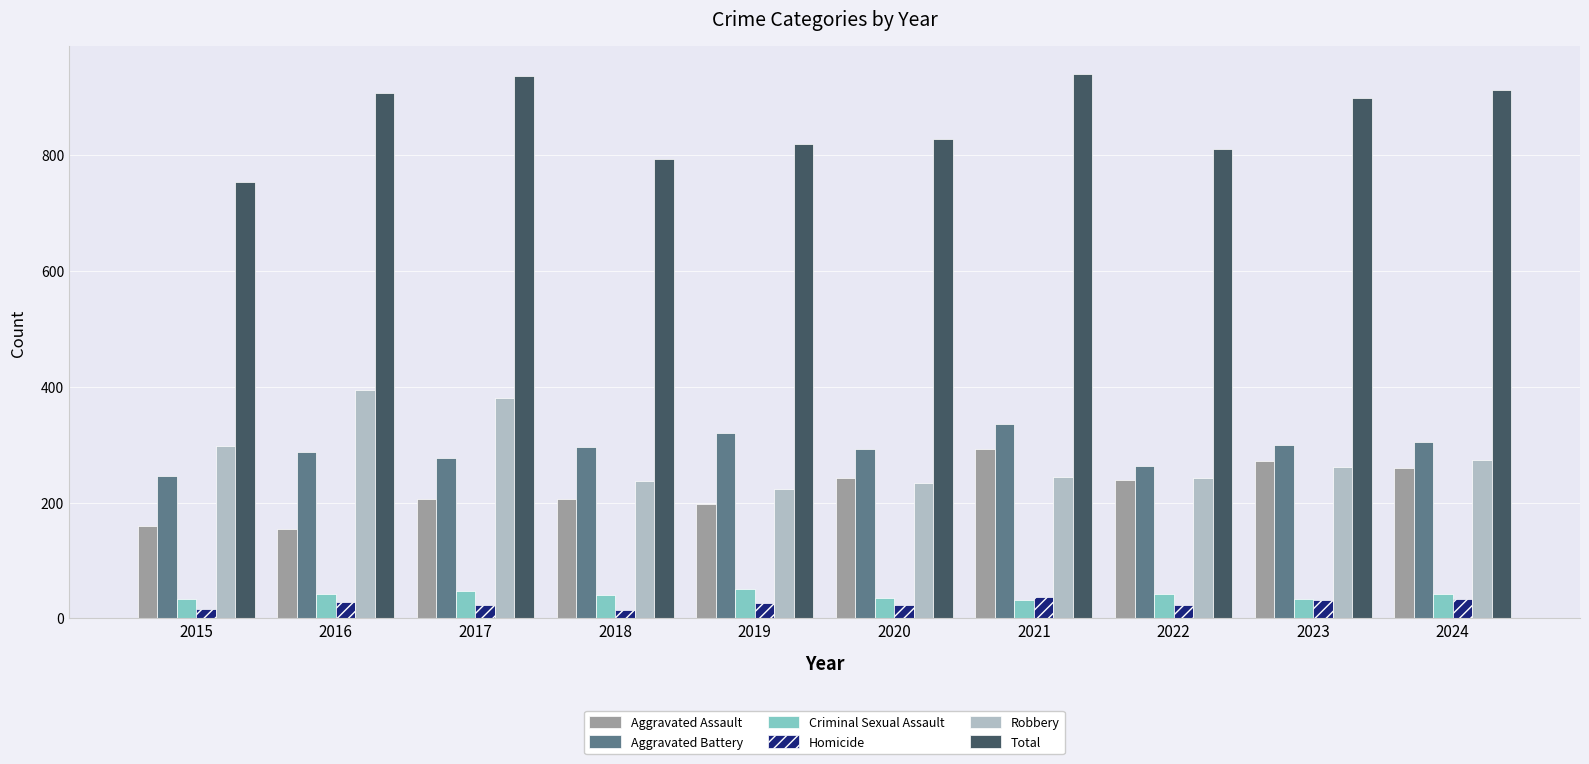

What is the difference between the highest and lowest values at 2017?

912